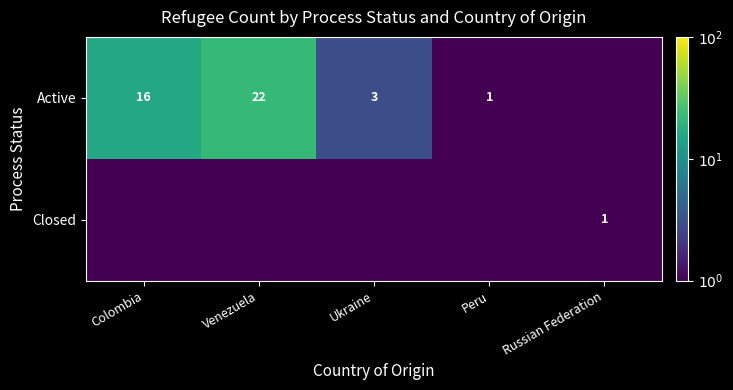

True or false: Active has a value of 3.0 at Ukraine.

True